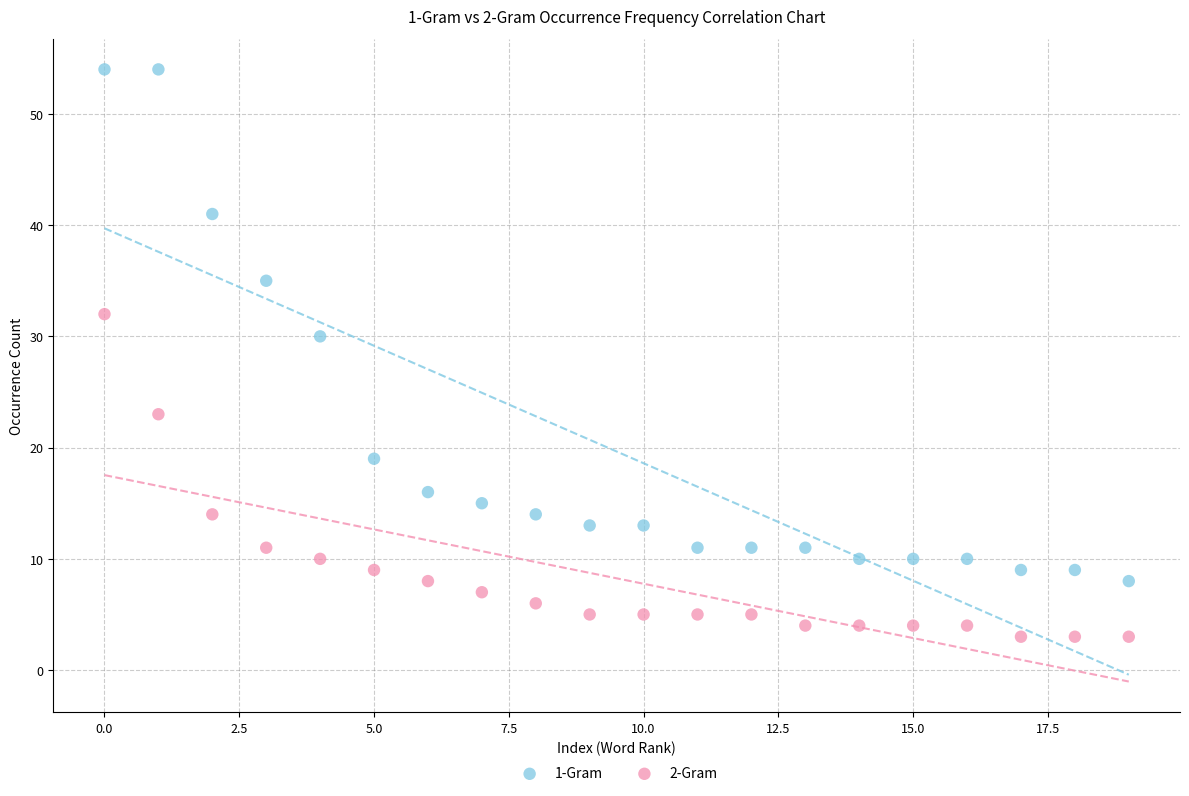

Which series reaches the maximum Y coordinate?

1-Gram